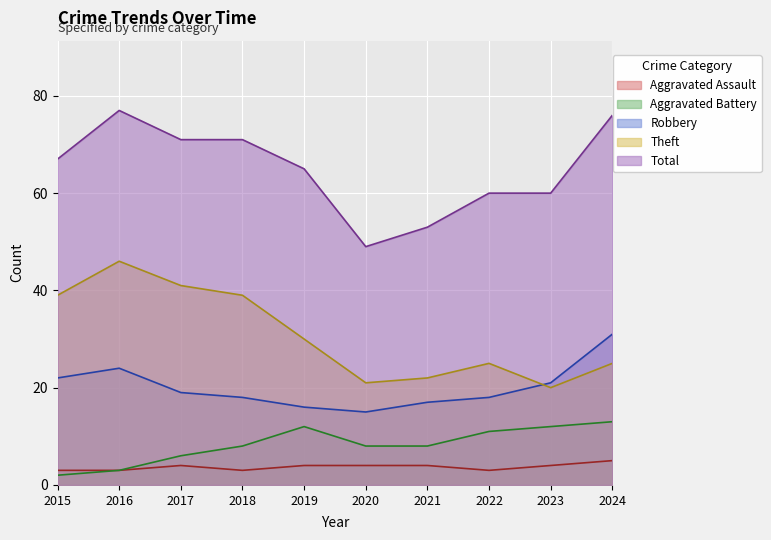

What is the lowest value of the Theft series?

20